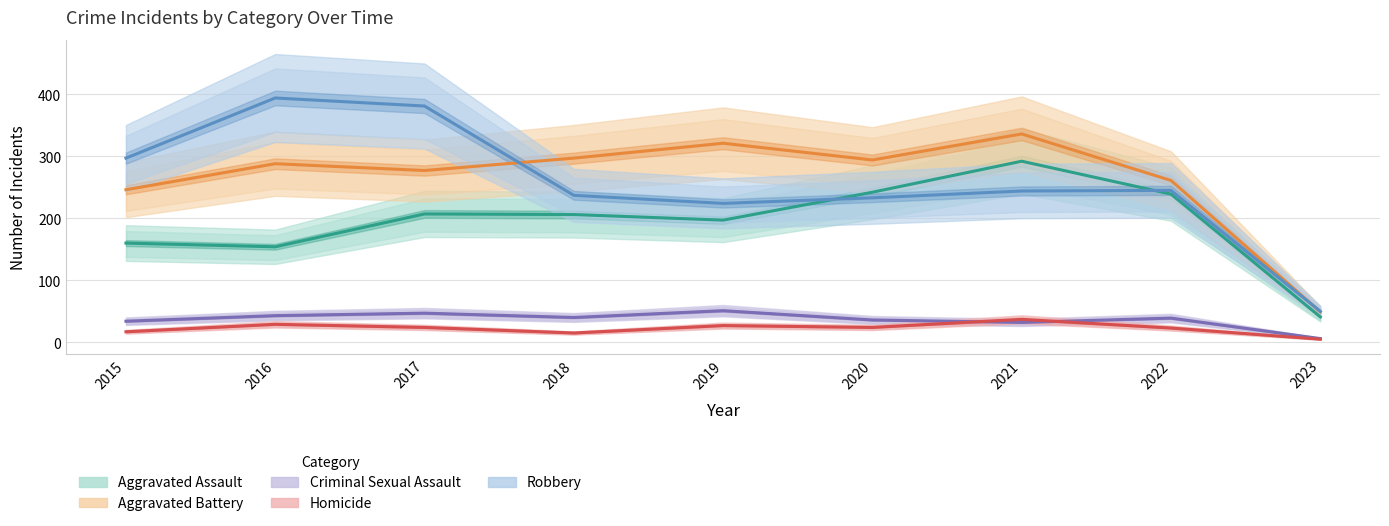

Which series has the largest range (max minus min)?

Robbery